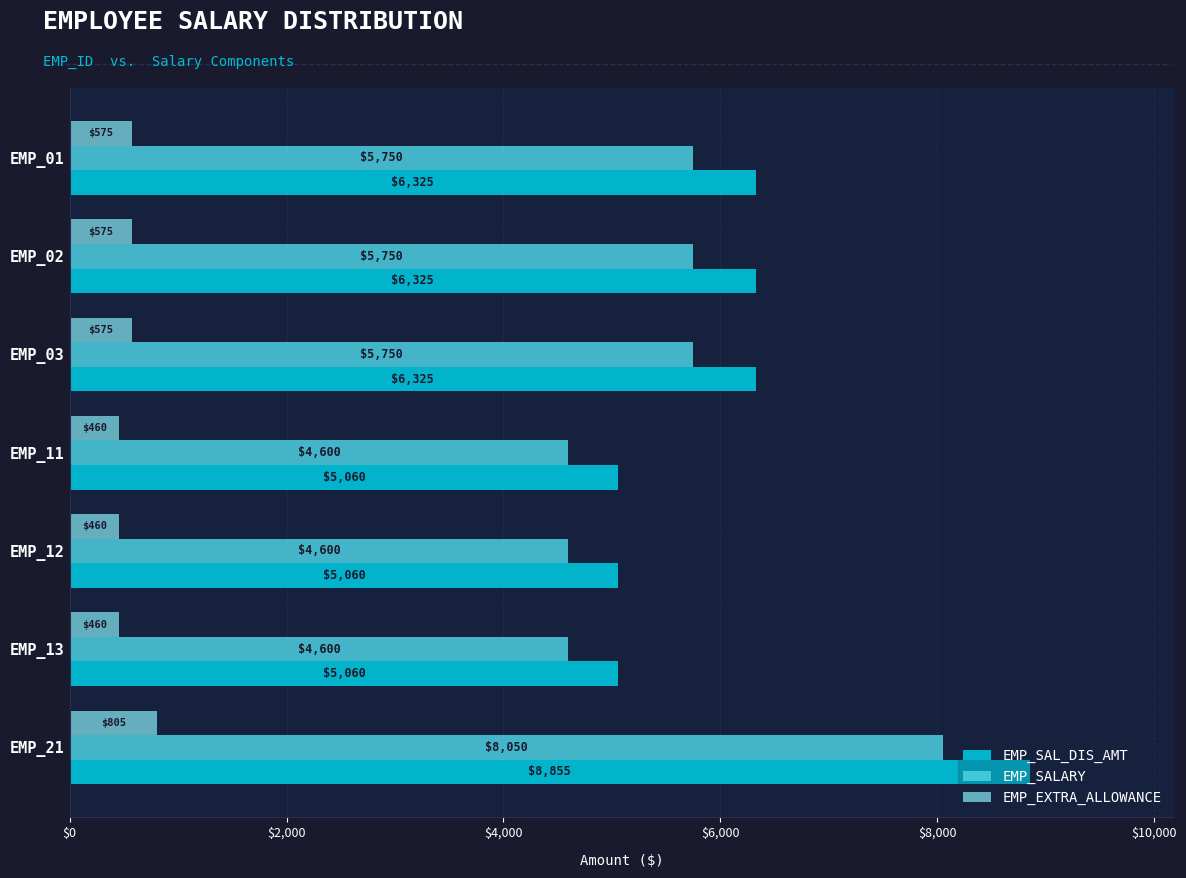

What is the difference between the maximum and second lowest values in the EMP_EXTRA_ALLOWANCE series?

345